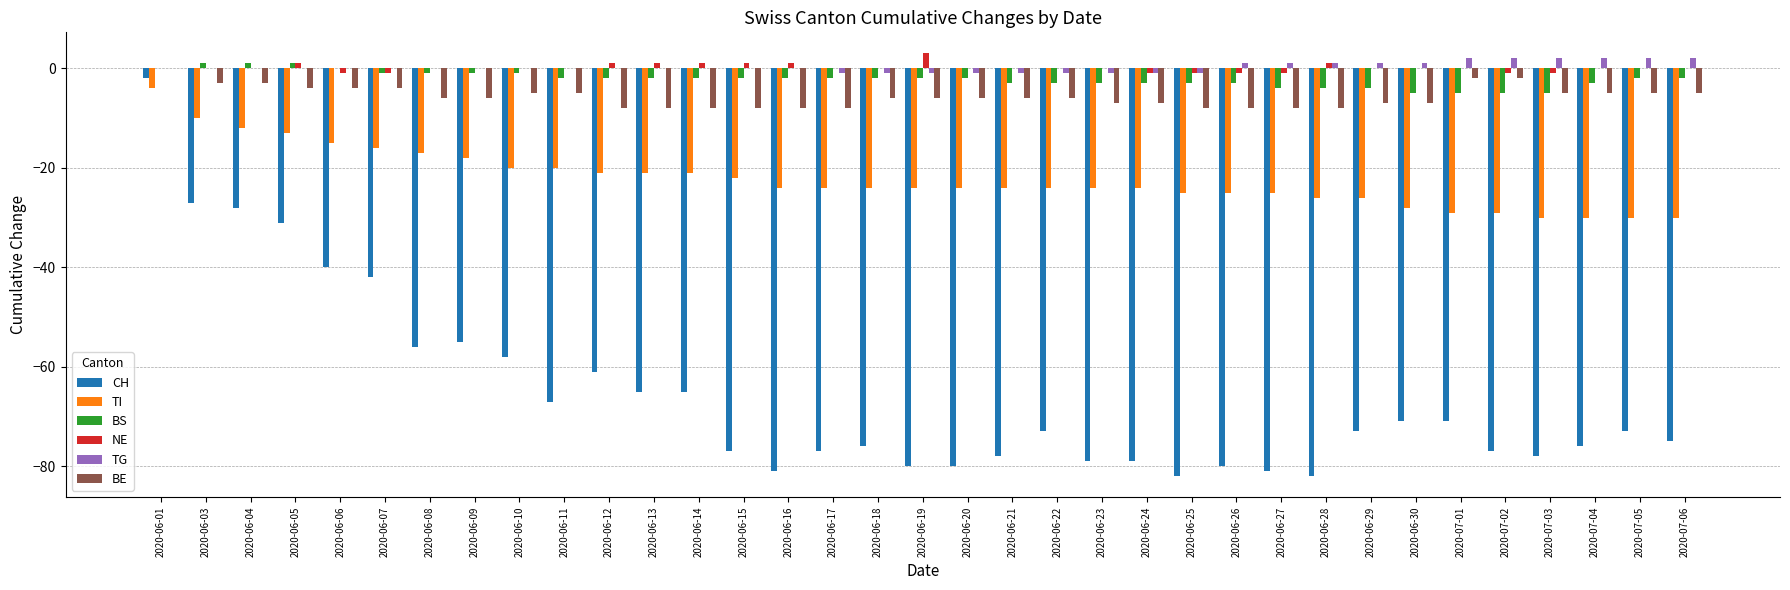

Which category has the highest value in the BE series?

2020-06-01